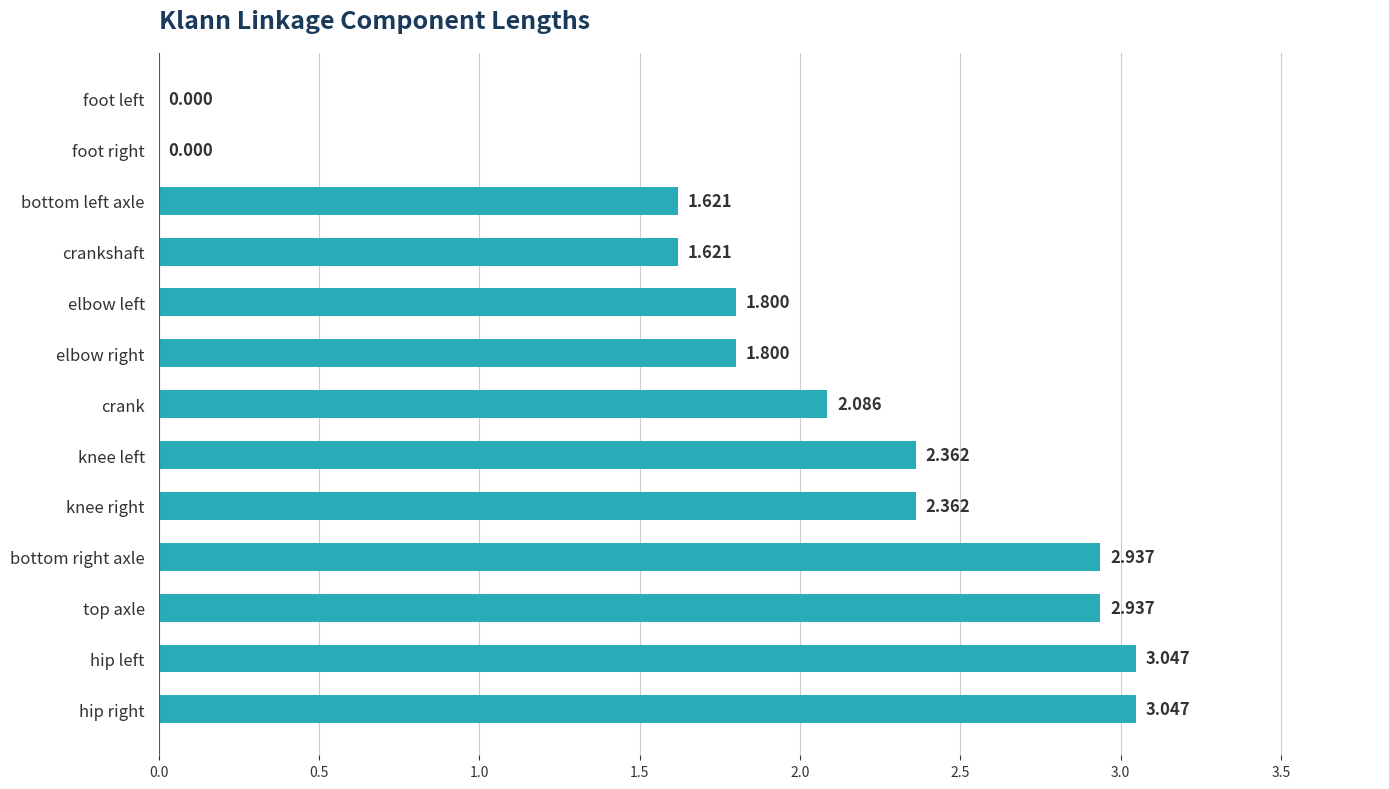

Which has a higher value, crankshaft or foot right?

crankshaft